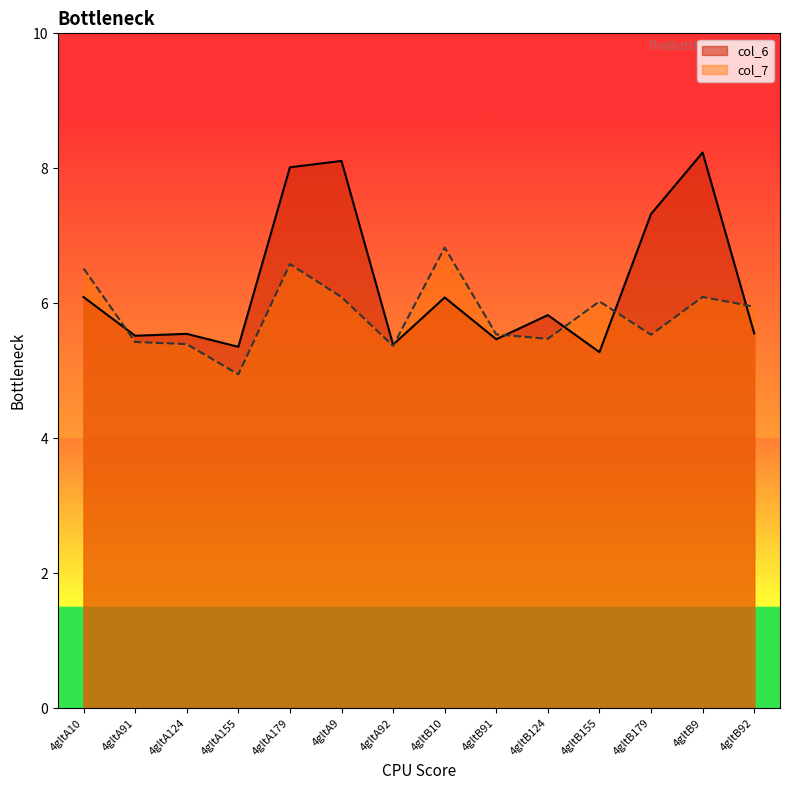

What is the approximate value of col_6 at 4gltA91?

5.5